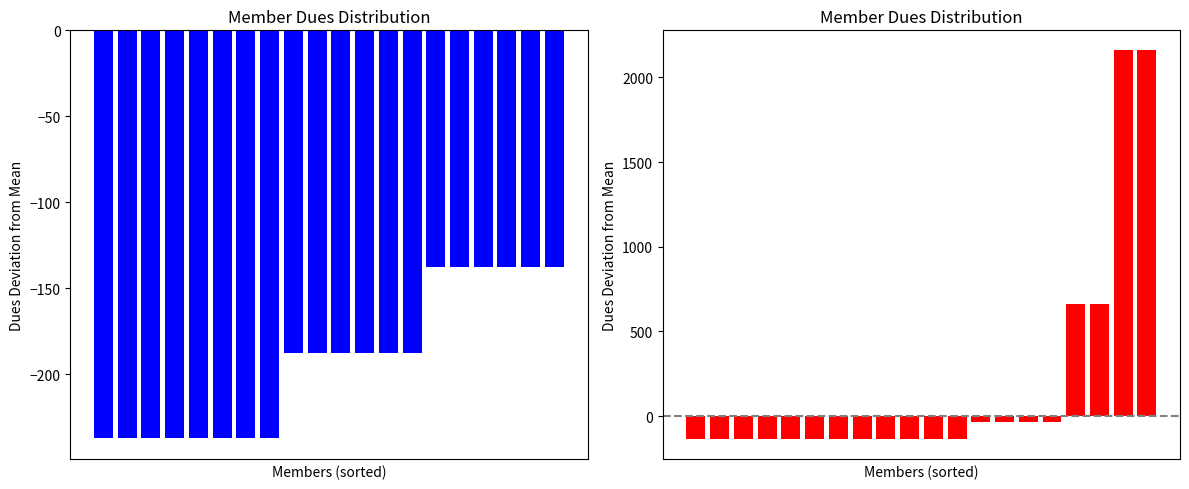

At which label does Dues deviation (left) first exceed -187?

14